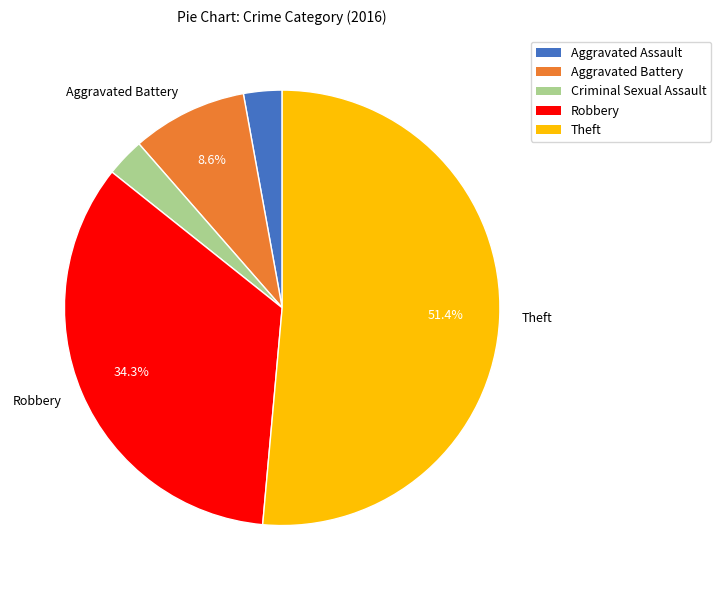

What is the largest slice in the pie chart?

Theft